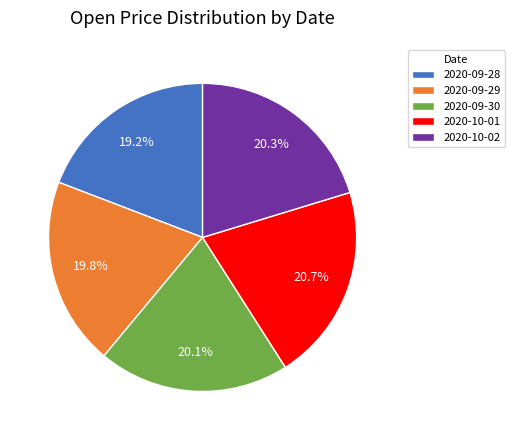

Which slice is the smallest?

2020-09-28